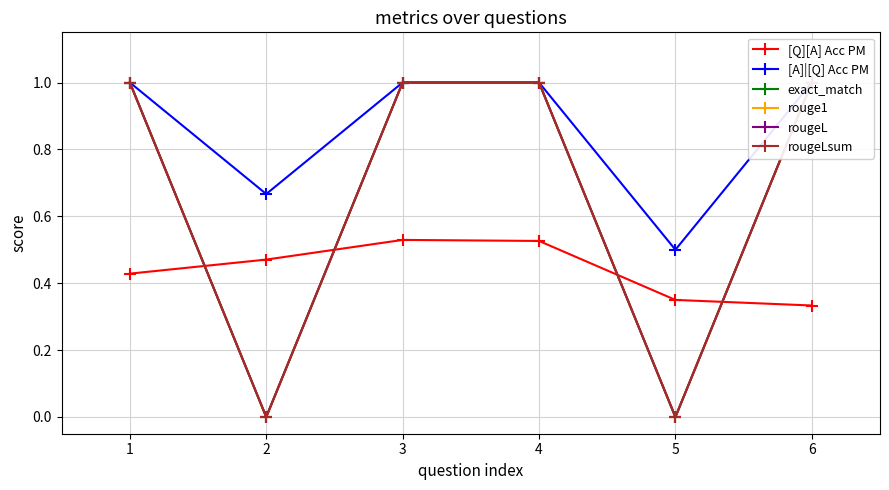

What is the difference between the maximum and minimum values in the rougeLsum series?

1.0